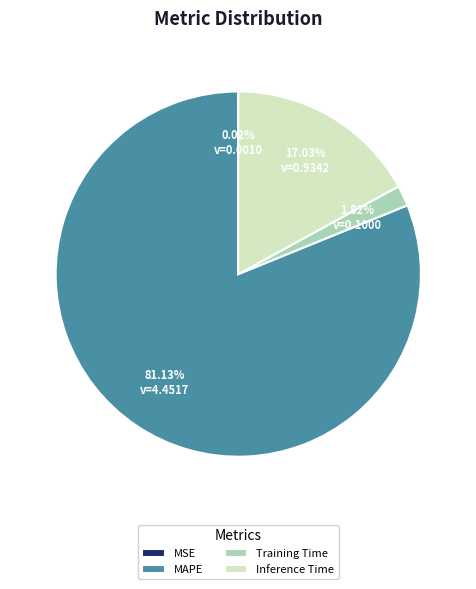

What percentage is NOT represented by MAPE?

18.9%